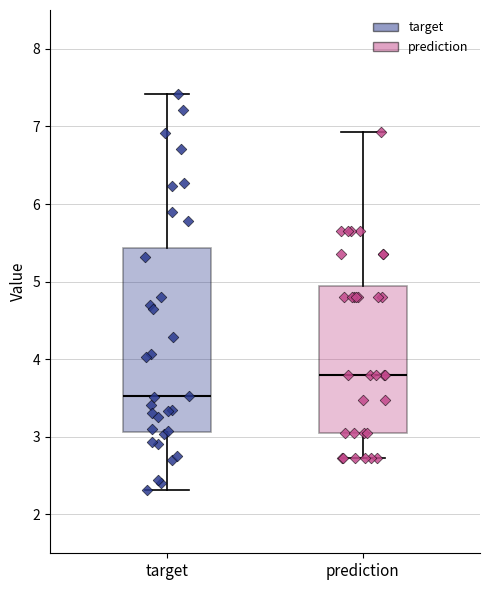

Where is the lower edge of the box for prediction on the y-axis? The values are not printed on the chart, so give them approximately, as read against the axis.

3.0